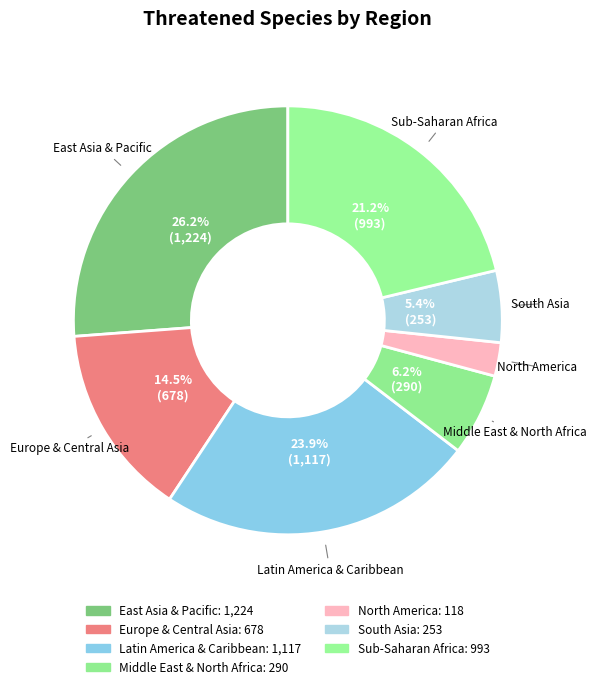

To the nearest percent, what portion does South Asia represent?

5%